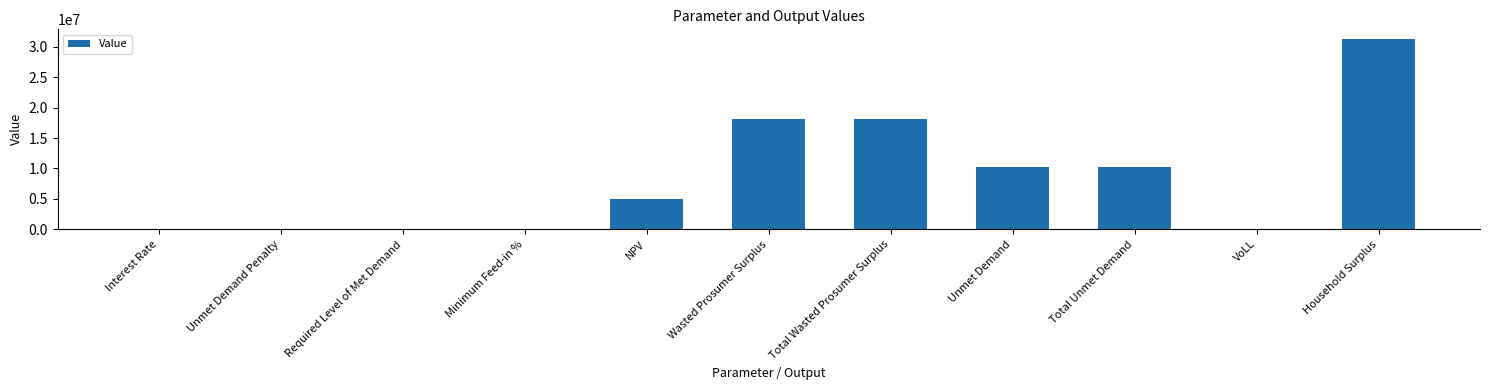

What is the sum of the values at Household Surplus and Wasted Prosumer Surplus?

49391522.9